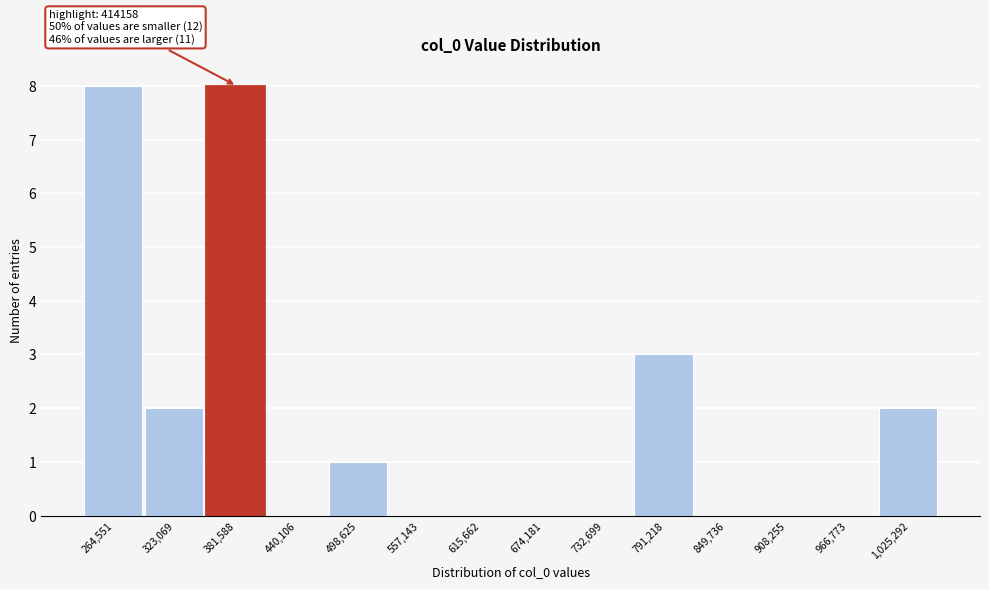

Reading right to left, transcribe all the data shown in this chart.

1,025,292=2	966,773=0	908,255=0	849,736=0	791,218=3	732,699=0	674,181=0	615,662=0	557,143=0	498,625=1	440,106=0	381,588=8	323,069=2	264,551=8